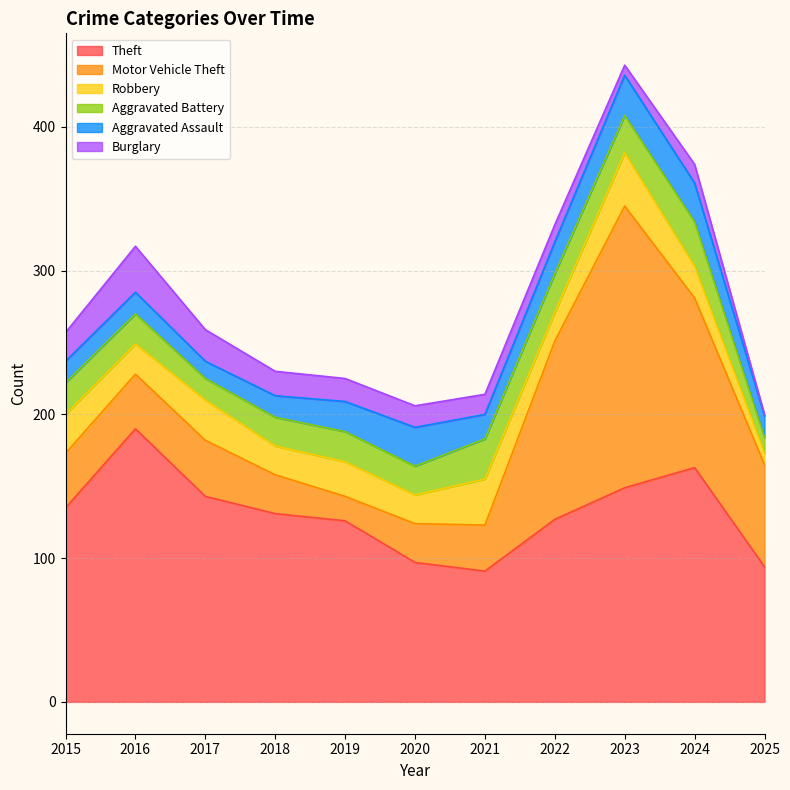

How many times do Burglary and Aggravated Battery cross each other?

2